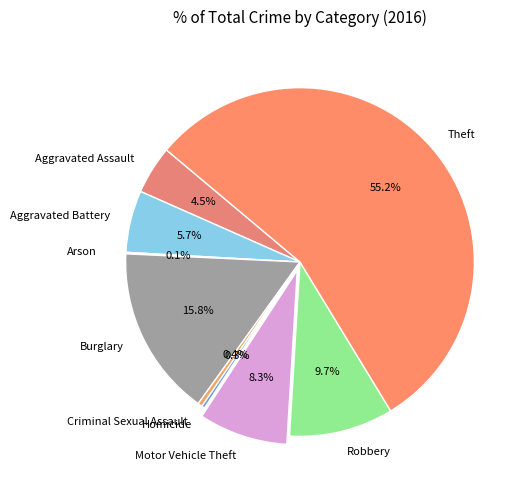

Approximately how many times larger is the value at Aggravated Assault compared to Burglary?

0.3